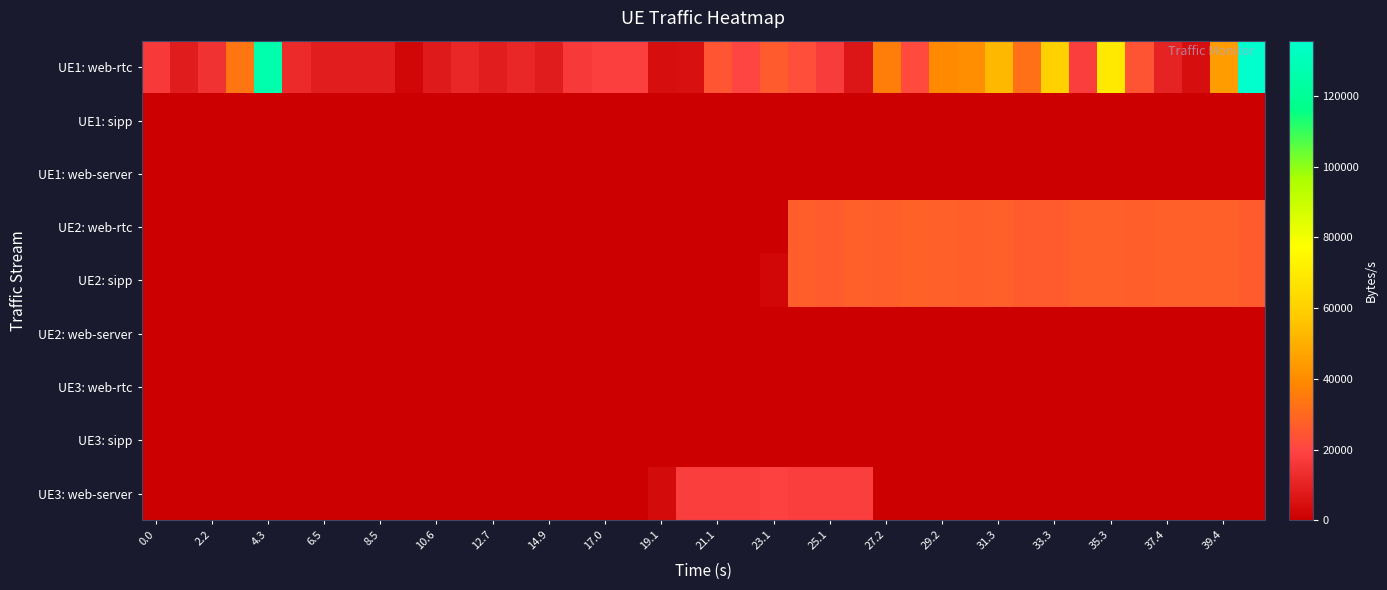

What is the greatest value displayed?

135672